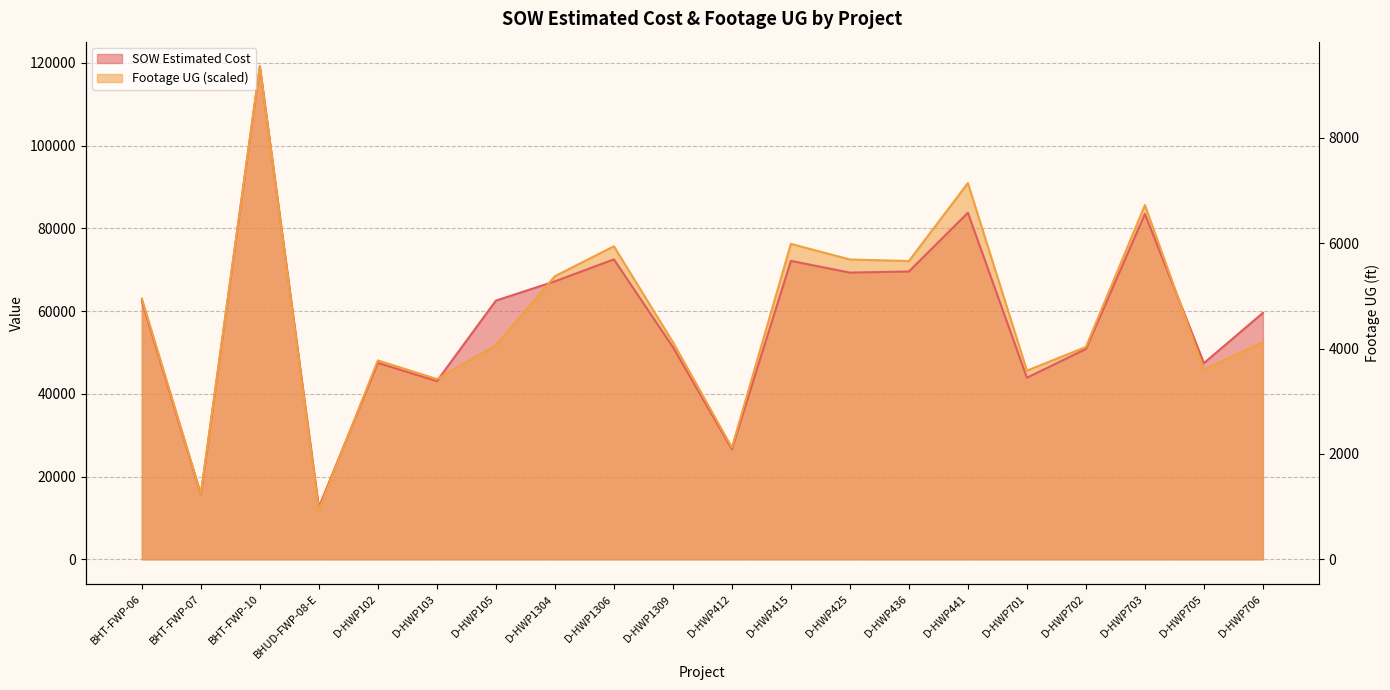

What is the difference between the second highest and minimum values in the Footage UG series?

78960.9